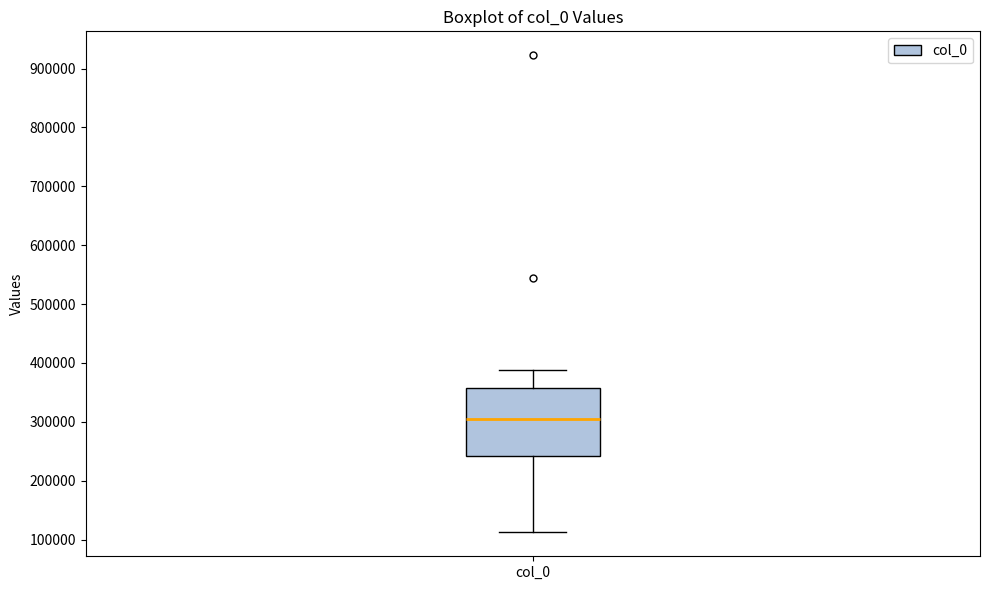

Where does the lower whisker of the box for col_0 end on the y-axis? The values are not printed on the chart, so give them approximately, as read against the axis.

110000